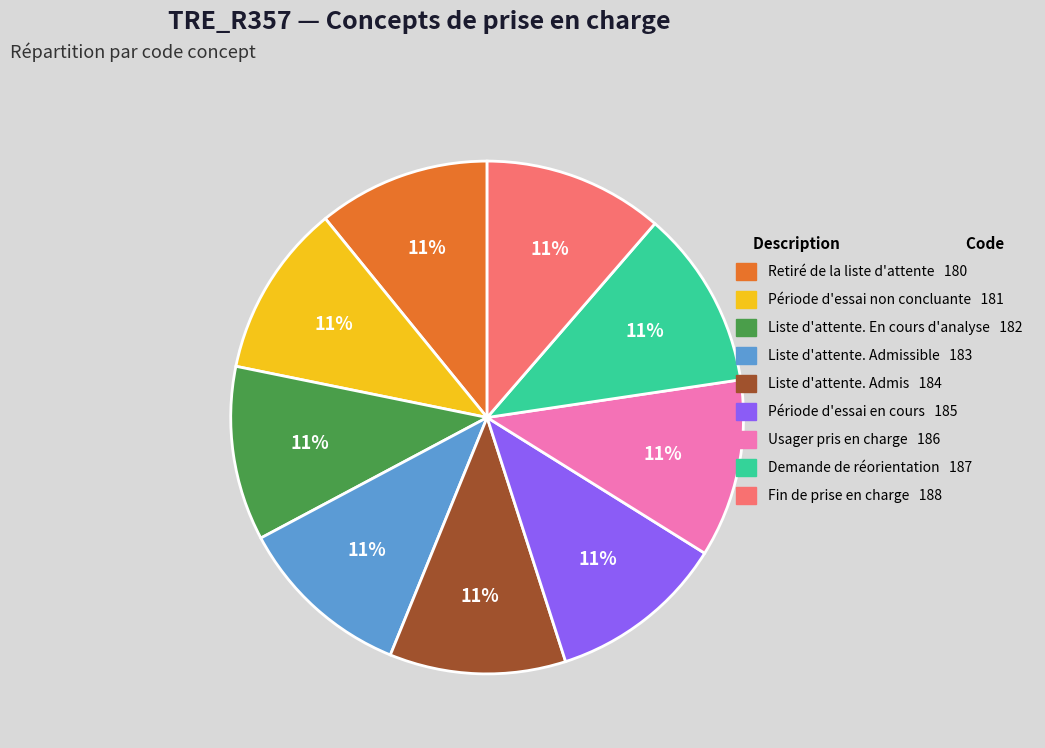

How many slices are in this pie chart?

9